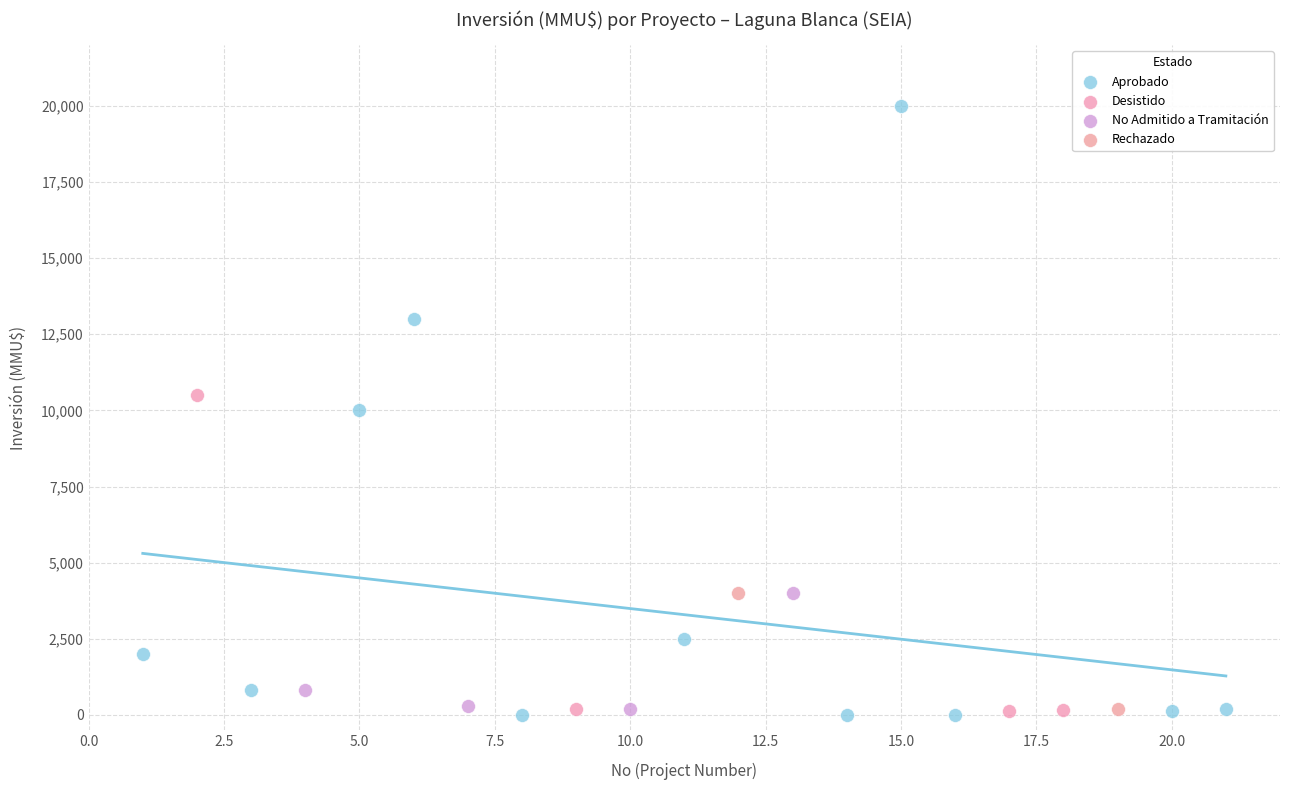

What are all the series names shown in the legend?

Aprobado, Desistido, No Admitido a Tramitación, Rechazado